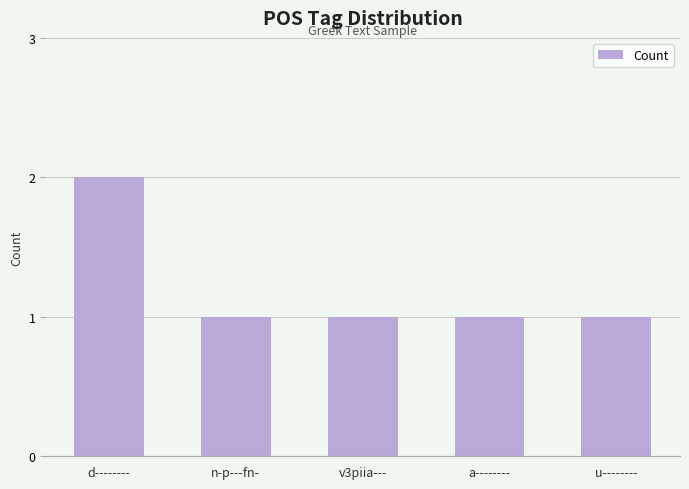

Count the values in the range 1 to 2.

5